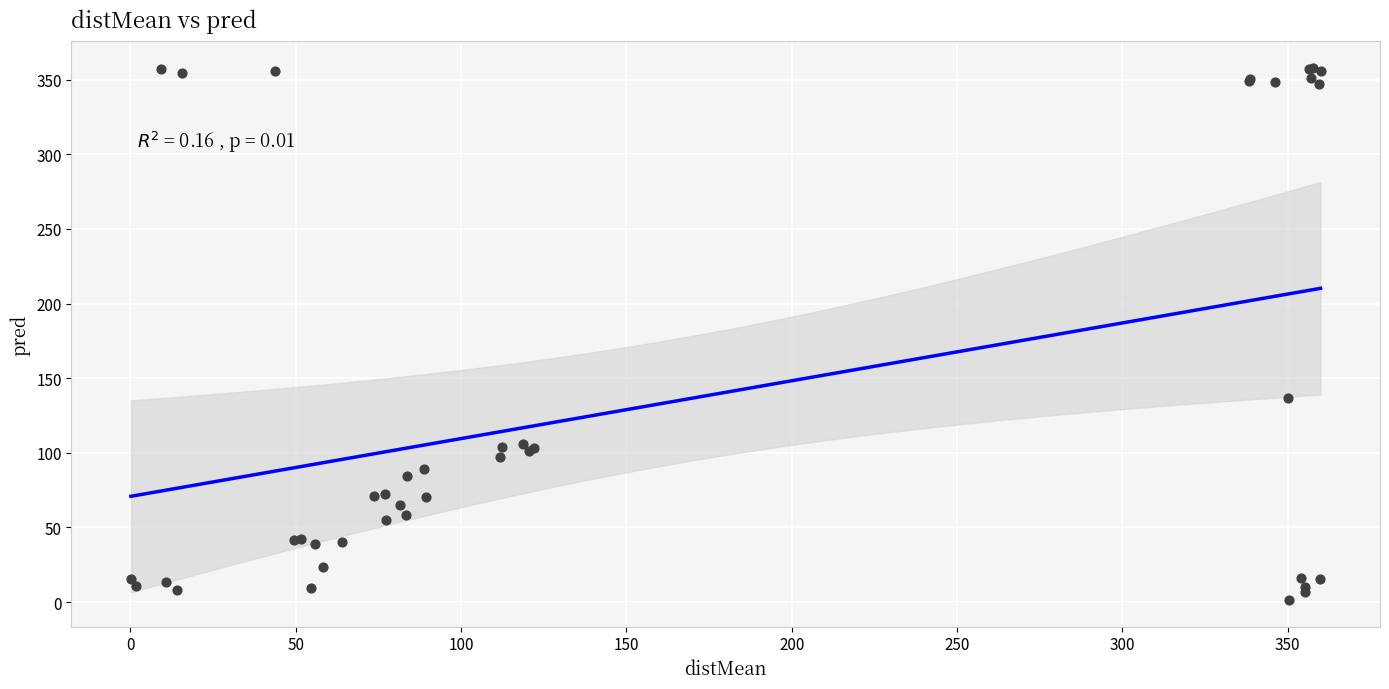

What Y value in the scatter plot is closest to 179?

136.7